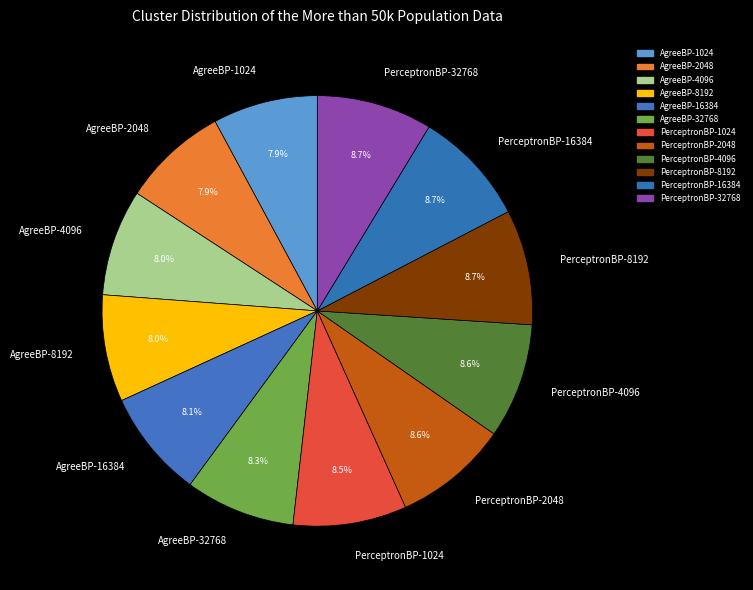

Which has a higher value, PerceptronBP-2048 or AgreeBP-8192?

PerceptronBP-2048